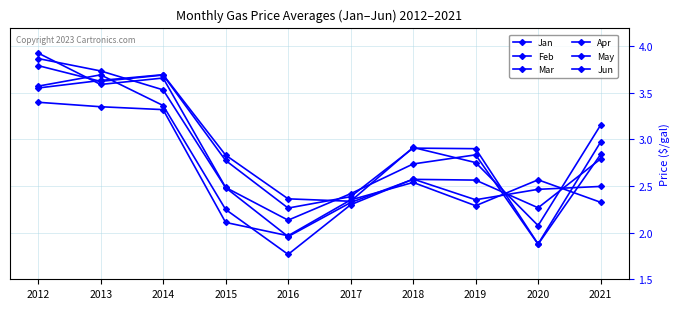

Which label corresponds to the smallest value in the chart?

2016